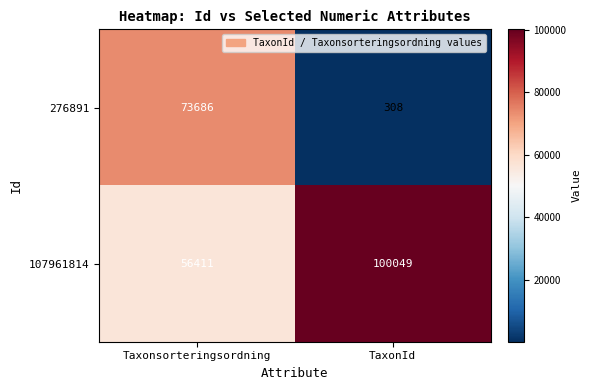

At which category does the chart reach its minimum across all series?

TaxonId